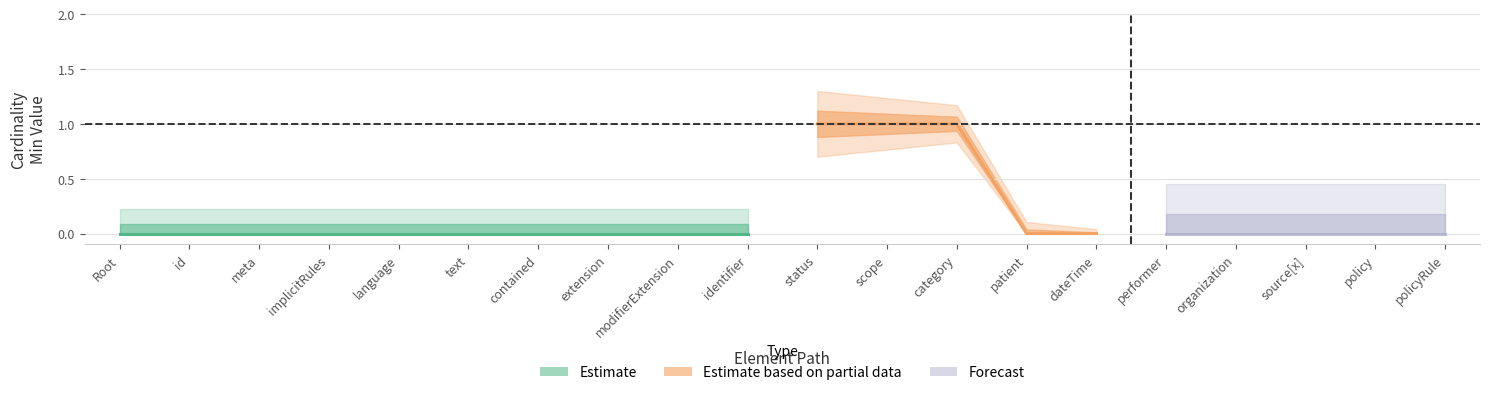

Reading right to left, list all the values displayed in this chart.

Min: Consent.policyRule=0	Consent.policy=0	Consent.source[x]=0	Consent.organization=0	Consent.performer=0	Consent.dateTime=0	Consent.patient=0	Consent.category=1	Consent.scope=1	Consent.status=1	Consent.identifier=0	Consent.modifierExtension=0	Consent.extension=0	Consent.contained=0	Consent.text=0	Consent.language=0	Consent.implicitRules=0	Consent.meta=0	Consent.id=0	Consent=0
Base Min: Consent.policyRule=0	Consent.policy=0	Consent.source[x]=0	Consent.organization=0	Consent.performer=0	Consent.dateTime=0	Consent.patient=0	Consent.category=1	Consent.scope=1	Consent.status=1	Consent.identifier=0	Consent.modifierExtension=0	Consent.extension=0	Consent.contained=0	Consent.text=0	Consent.language=0	Consent.implicitRules=0	Consent.meta=0	Consent.id=0	Consent=0